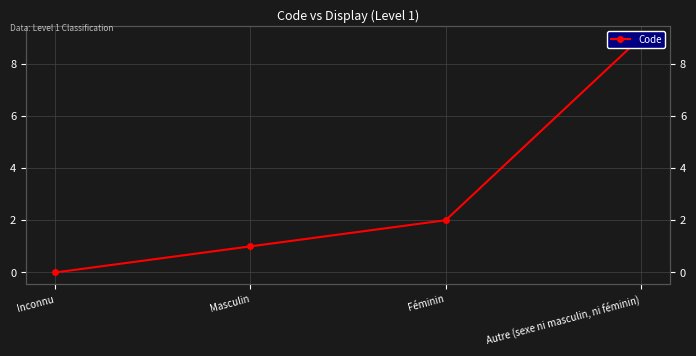

What is the label of the 3rd point from the right?

Masculin